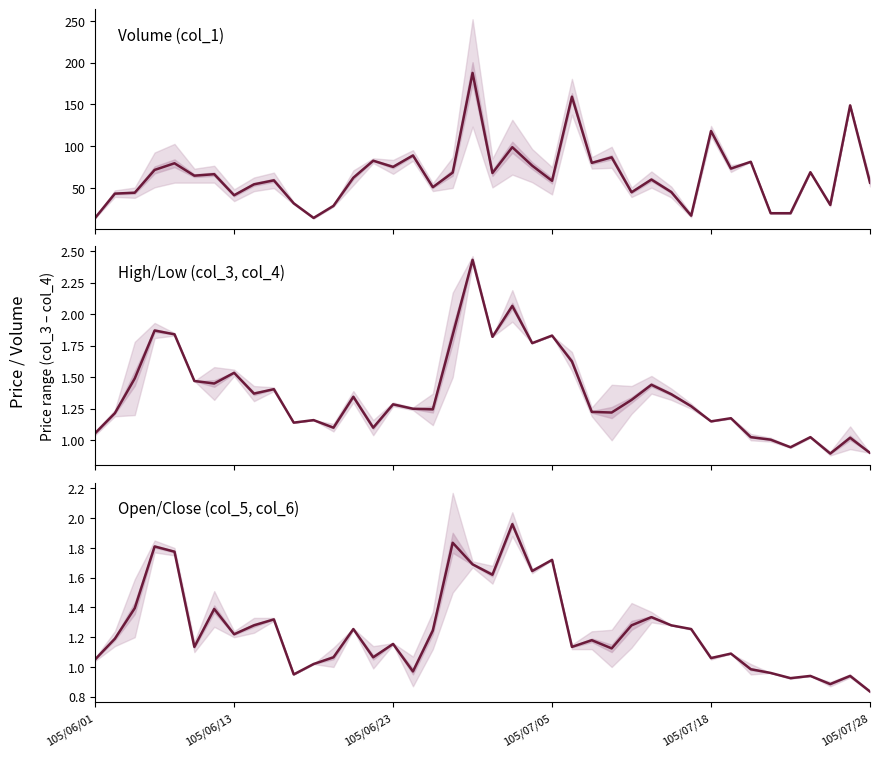

Reading left to right, what are all the values shown in this chart?

col_1 mid: 14.1	43.3	44.4	71.6	79.6	64.7	66.5	41.3	54.4	59.1	31.7	14.2	28.6	62.3	82.6	75.2	88.9	51.0	68.4	187.6	67.9	98.8	76.7	58.6	159.2	80.0	86.7	44.9	60.1	45.2	16.9	118.1	73.2	81.3	19.8	19.8	68.9	29.7	148.8	56.4
col_3 / col_4 mid: 1.1	1.2	1.5	1.9	1.8	1.5	1.5	1.5	1.4	1.4	1.1	1.2	1.1	1.3	1.1	1.3	1.2	1.2	1.8	2.4	1.8	2.1	1.8	1.8	1.6	1.2	1.2	1.3	1.4	1.4	1.3	1.1	1.2	1.0	1.0	0.9	1.0	0.9	1.0	0.9
col_5 / col_6 mid: 1.1	1.2	1.4	1.8	1.8	1.1	1.4	1.2	1.3	1.3	0.9	1.0	1.1	1.3	1.1	1.2	1.0	1.2	1.8	1.7	1.6	2.0	1.6	1.7	1.1	1.2	1.1	1.3	1.3	1.3	1.3	1.1	1.1	1.0	1.0	0.9	0.9	0.9	0.9	0.8